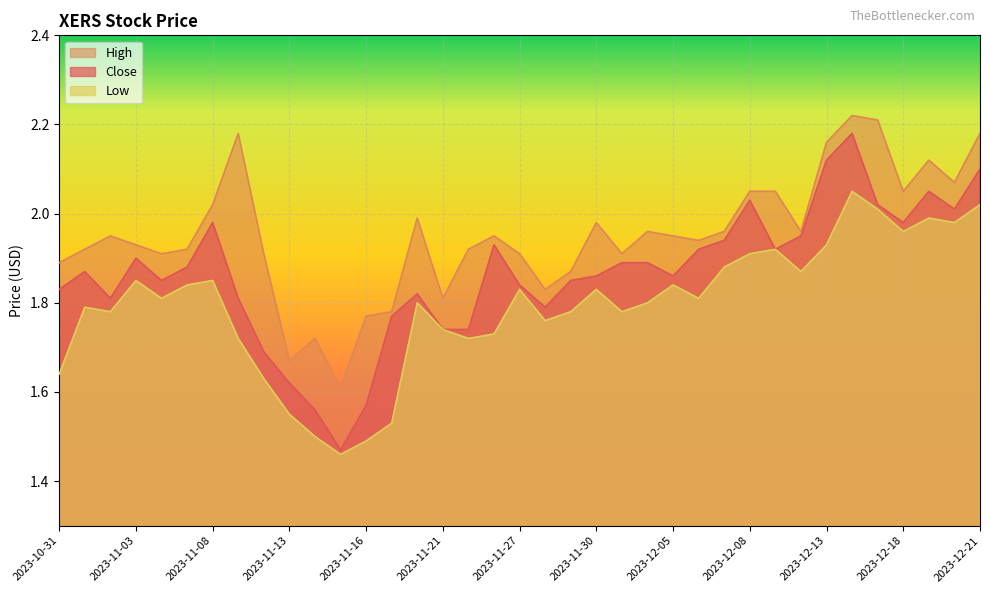

Rank the series at 2023-11-07 from highest to lowest value.

High, Close, Low